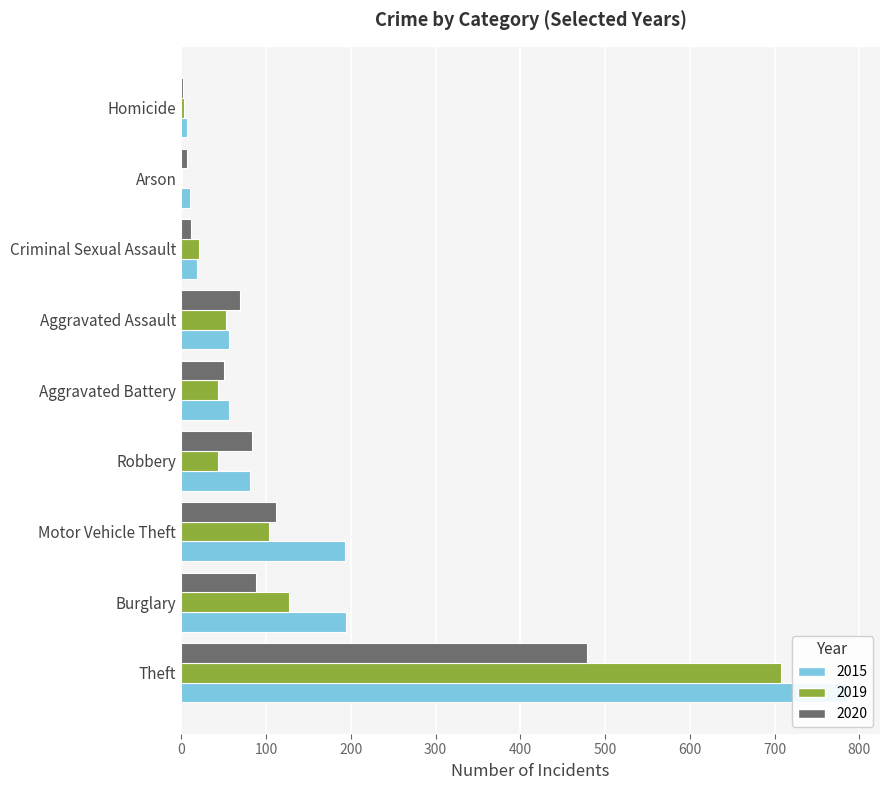

At how many categories does at least one series exceed 699?

1